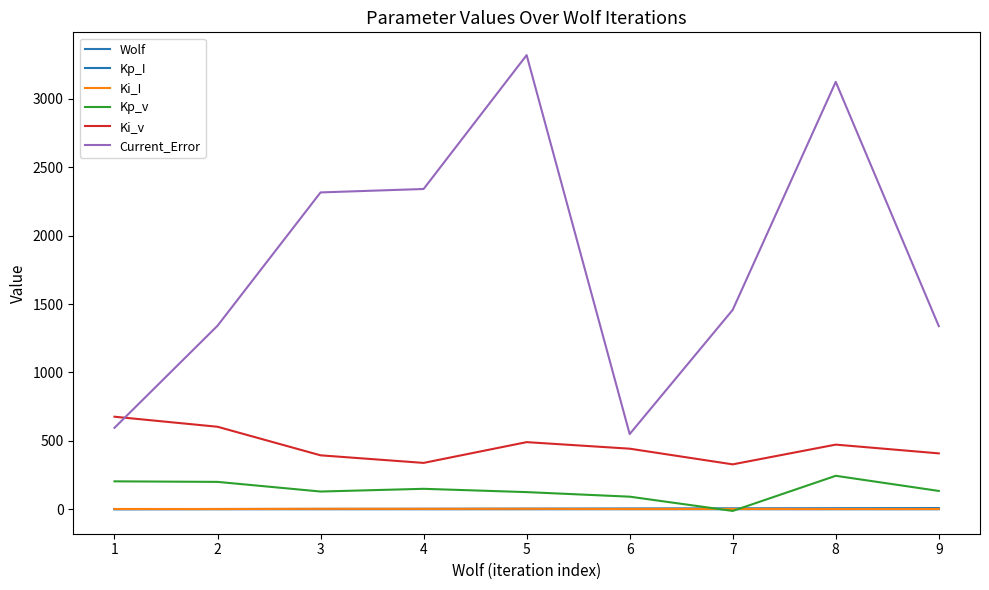

Does the chart display data point markers on the line(s)?

No